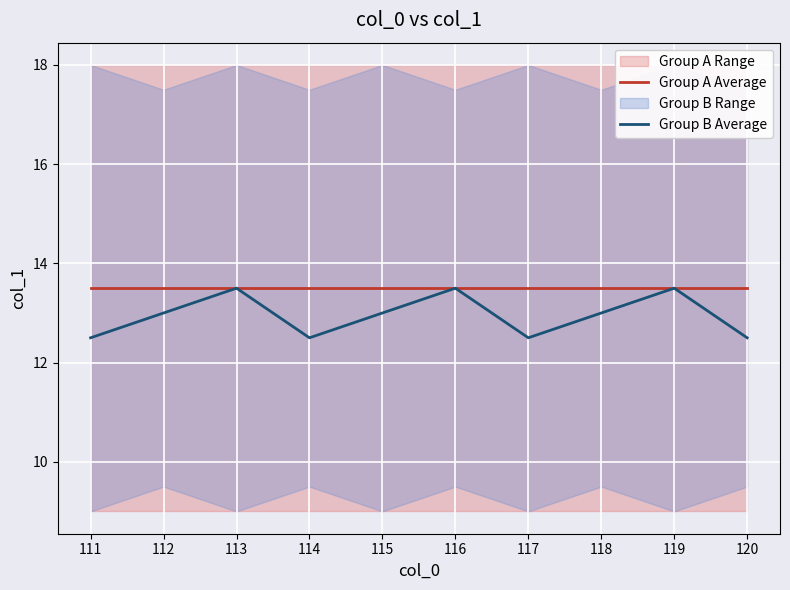

Rank the categories by Group B Average value from highest to lowest.

113, 116, 119, 112, 115, 118, 111, 114, 117, 120